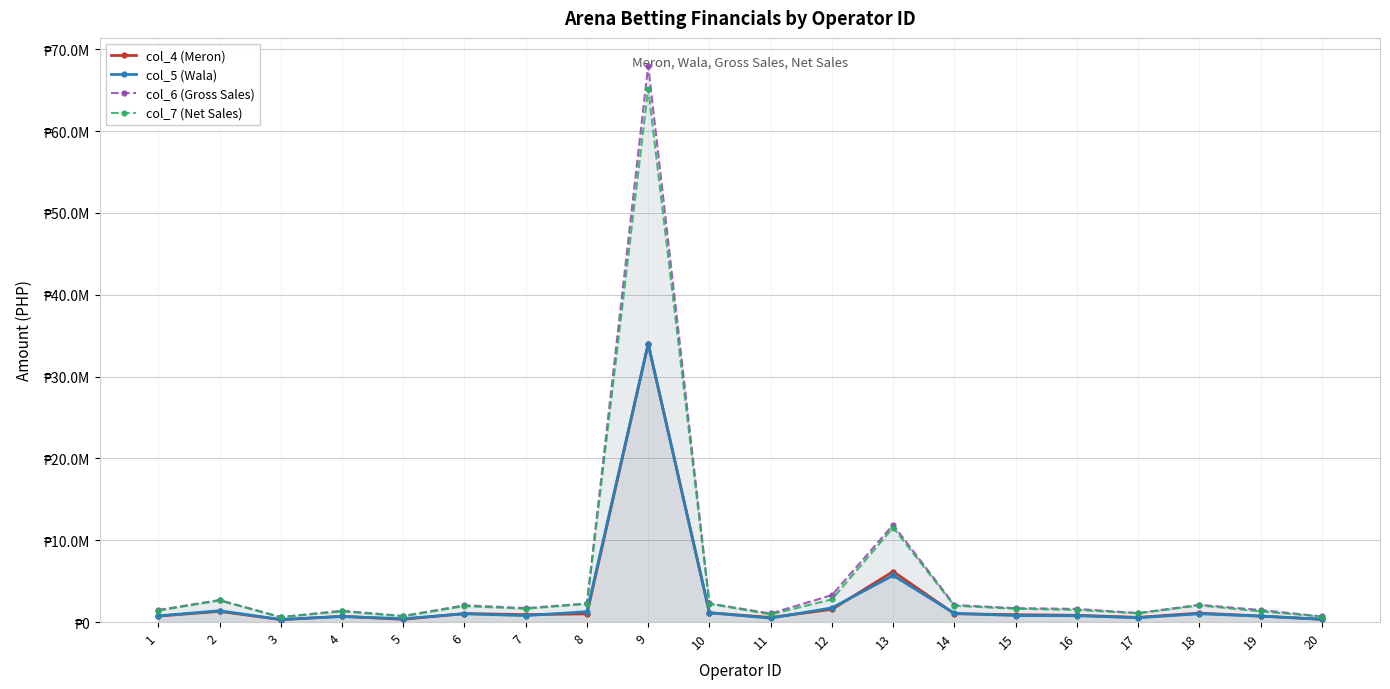

What is the maximum value for col_6 (Gross Sales)?

68000000